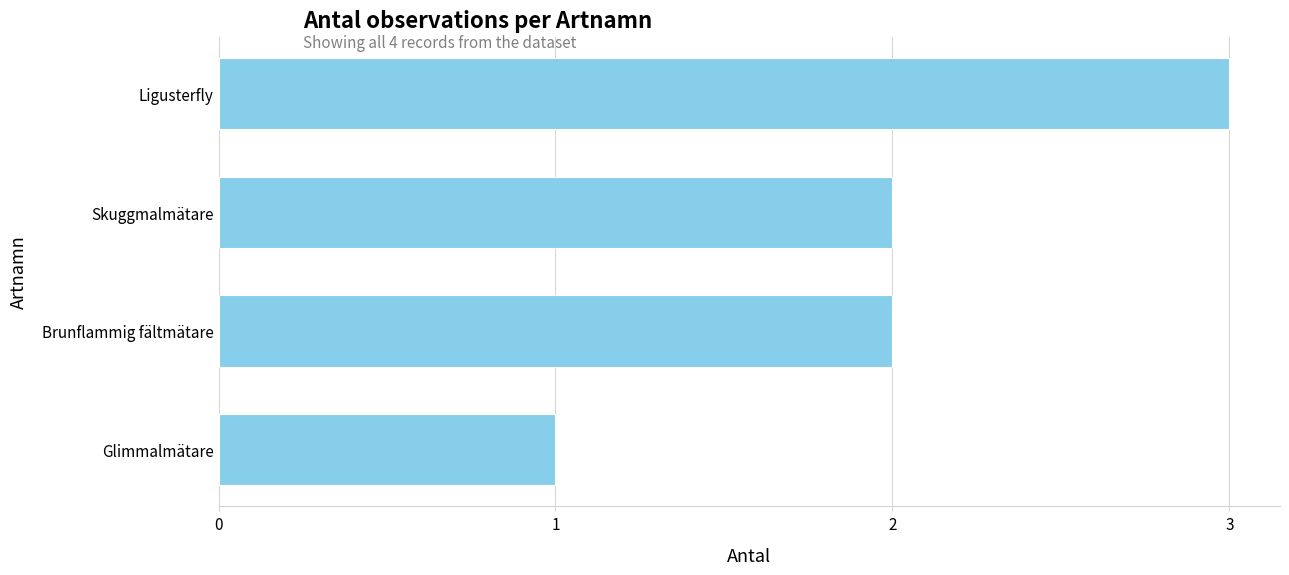

Which has a higher value, Glimmalmätare or Ligusterfly?

Ligusterfly